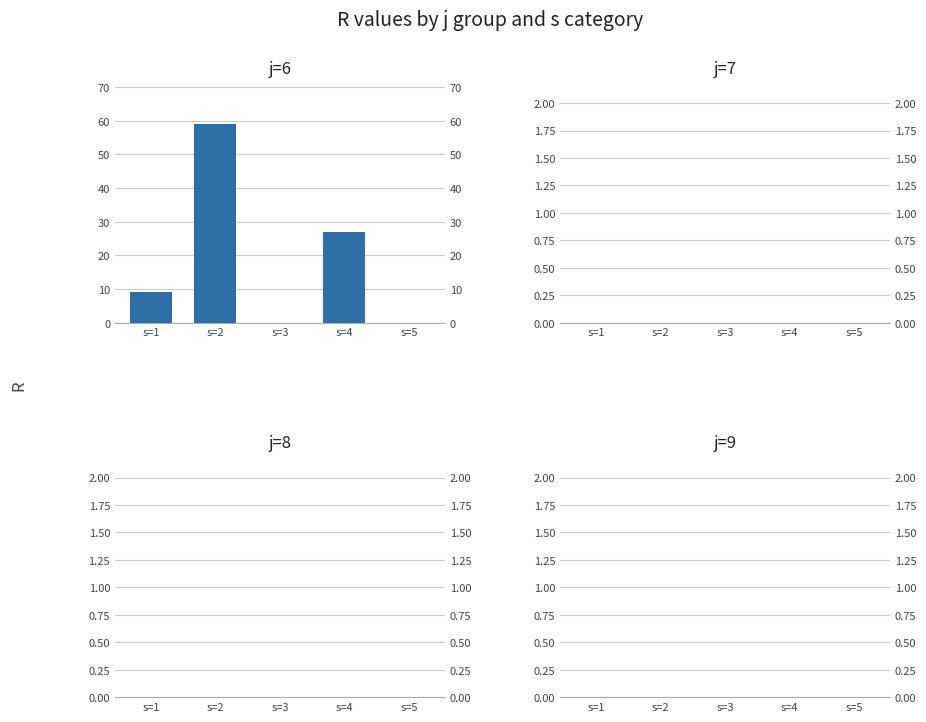

Between s=2 and s=5, which series saw the biggest shift?

j=6